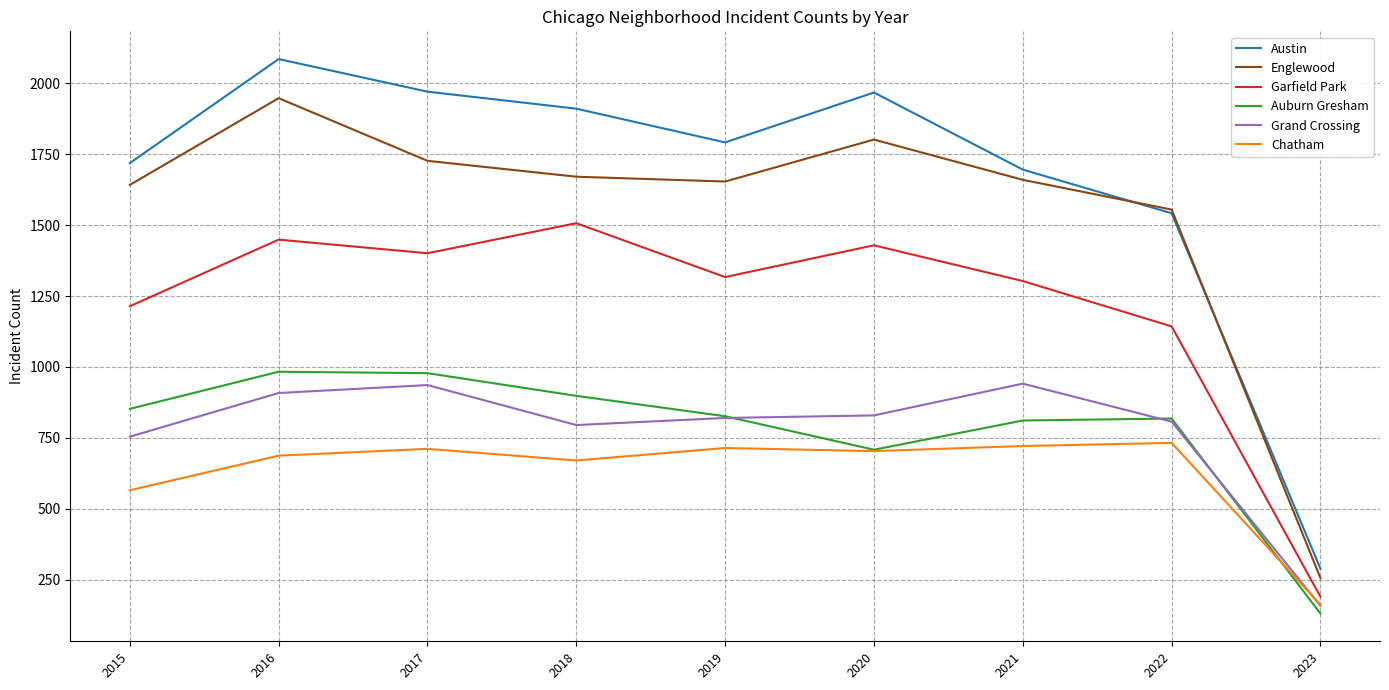

Rank the series at 2017 from lowest to highest value.

Chatham, Grand Crossing, Auburn Gresham, Garfield Park, Englewood, Austin